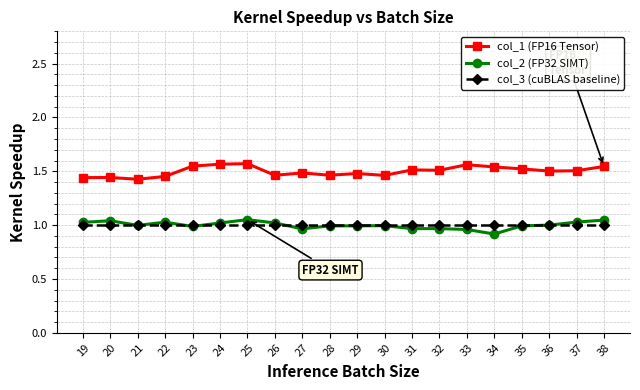

At how many categories does at least one series exceed 1?

20